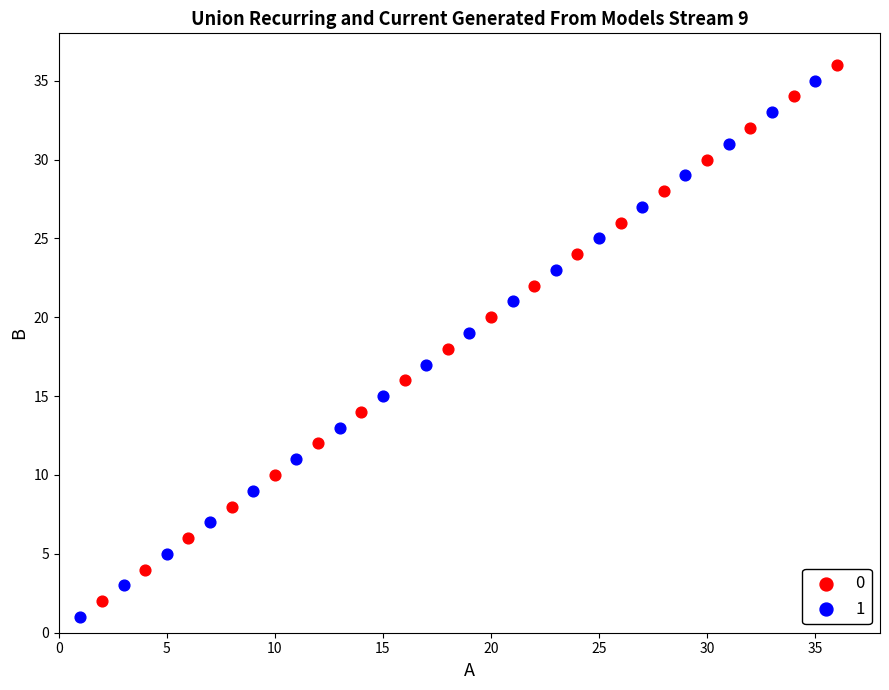

What are all the series names shown in the legend?

0, 1